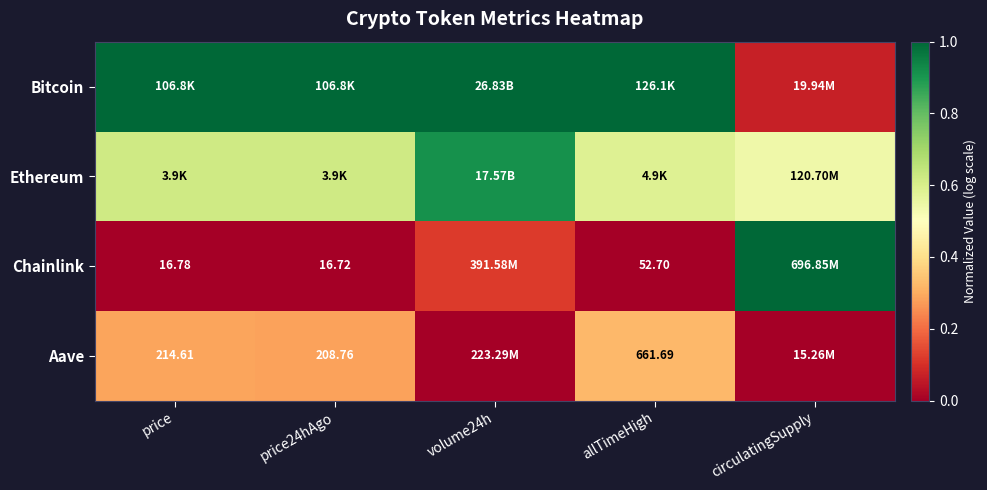

Rank the series by their maximum value, from highest to lowest.

Bitcoin, Chainlink, Ethereum, Aave